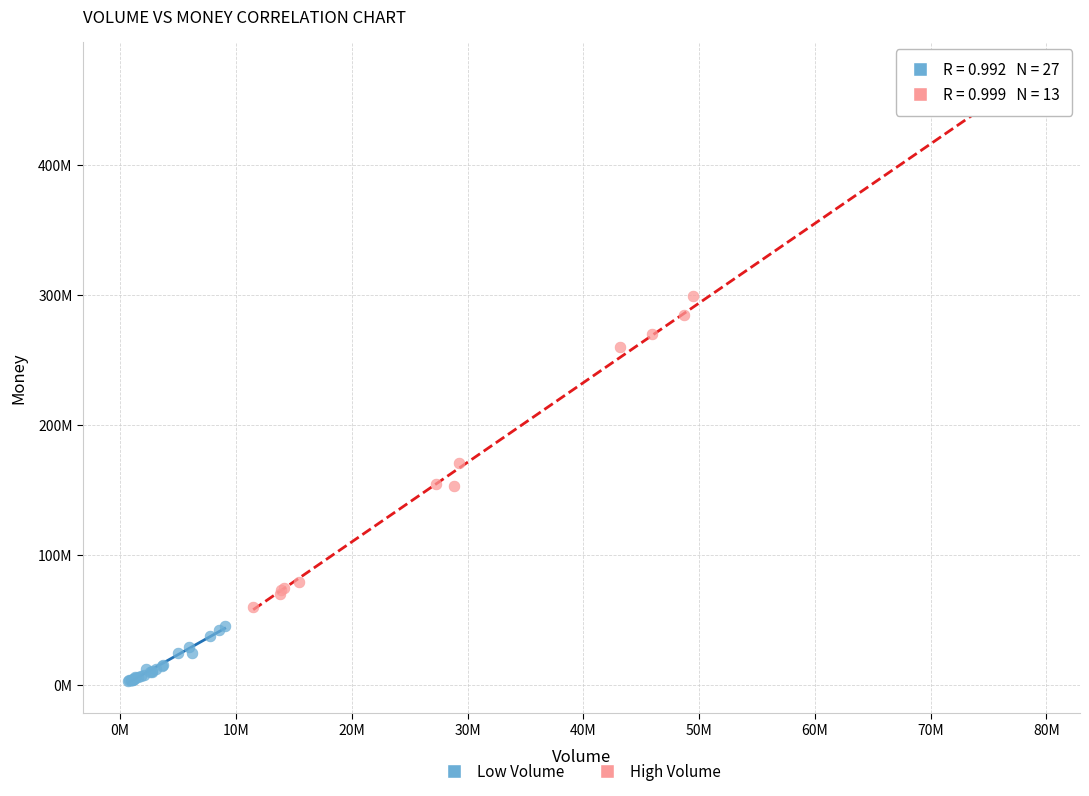

Which series contains the lowest Y value?

Low Volume